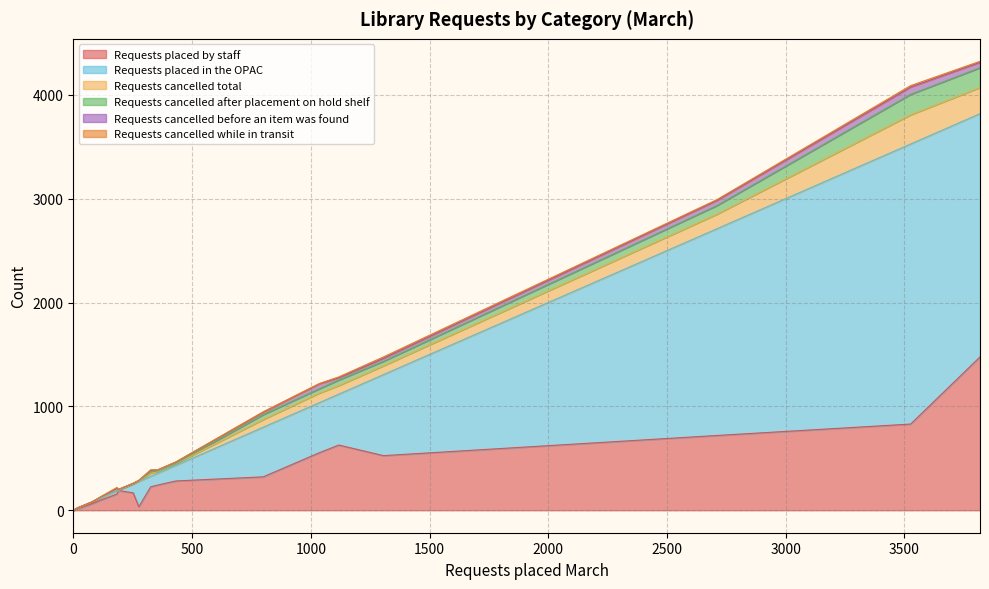

True or false: Requests cancelled total and Requests cancelled before an item was found cross at least once.

False